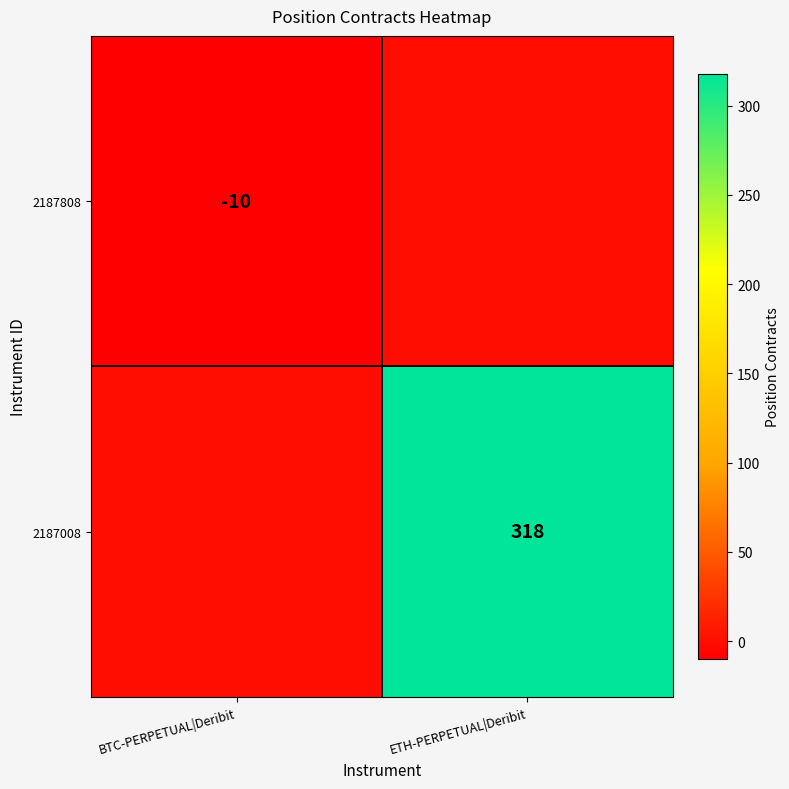

Is it true that 2187008 equals 318 at ETH-PERPETUAL|Deribit?

True